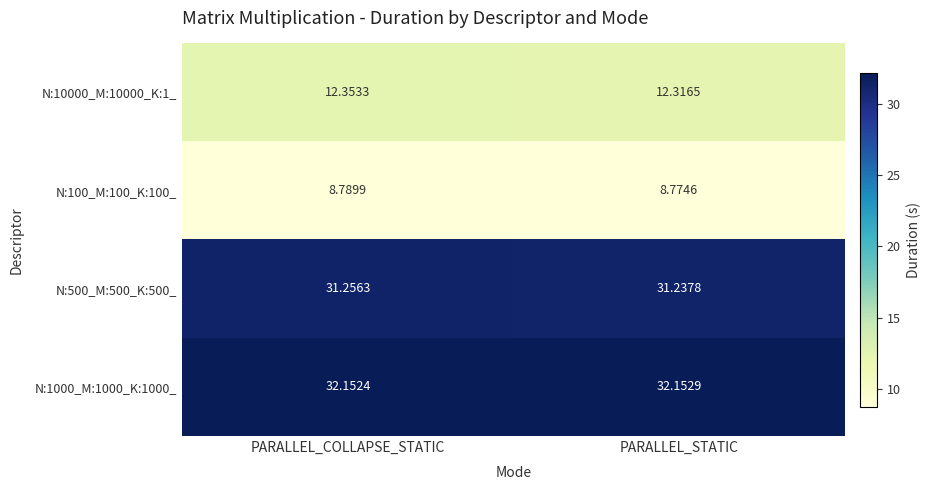

At PARALLEL_COLLAPSE_STATIC, list the series in order from smallest to largest.

N:100_M:100_K:100_, N:10000_M:10000_K:1_, N:500_M:500_K:500_, N:1000_M:1000_K:1000_